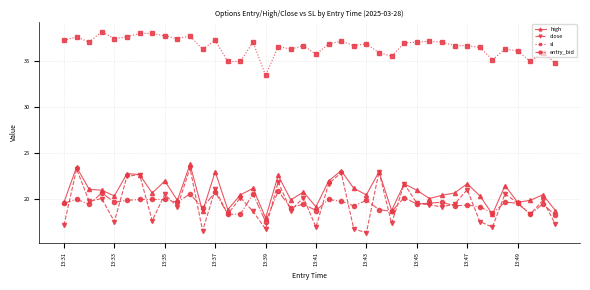

Which series has the widest spread of values?

close